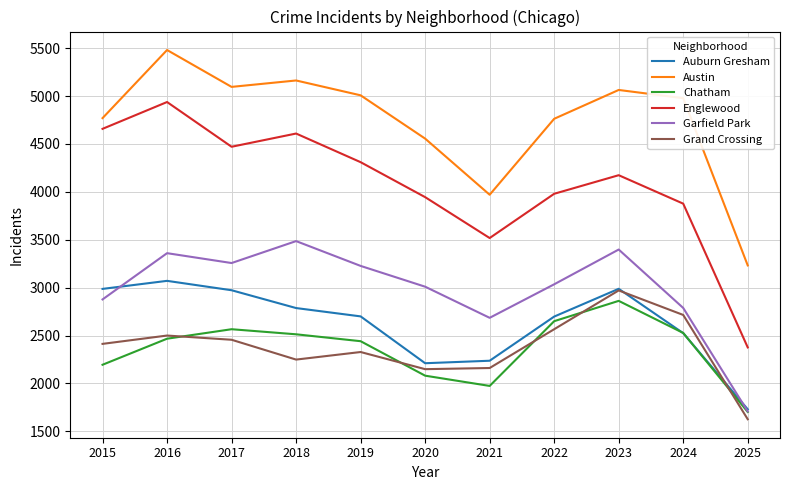

True or false: Austin and Chatham intersect in this chart.

False